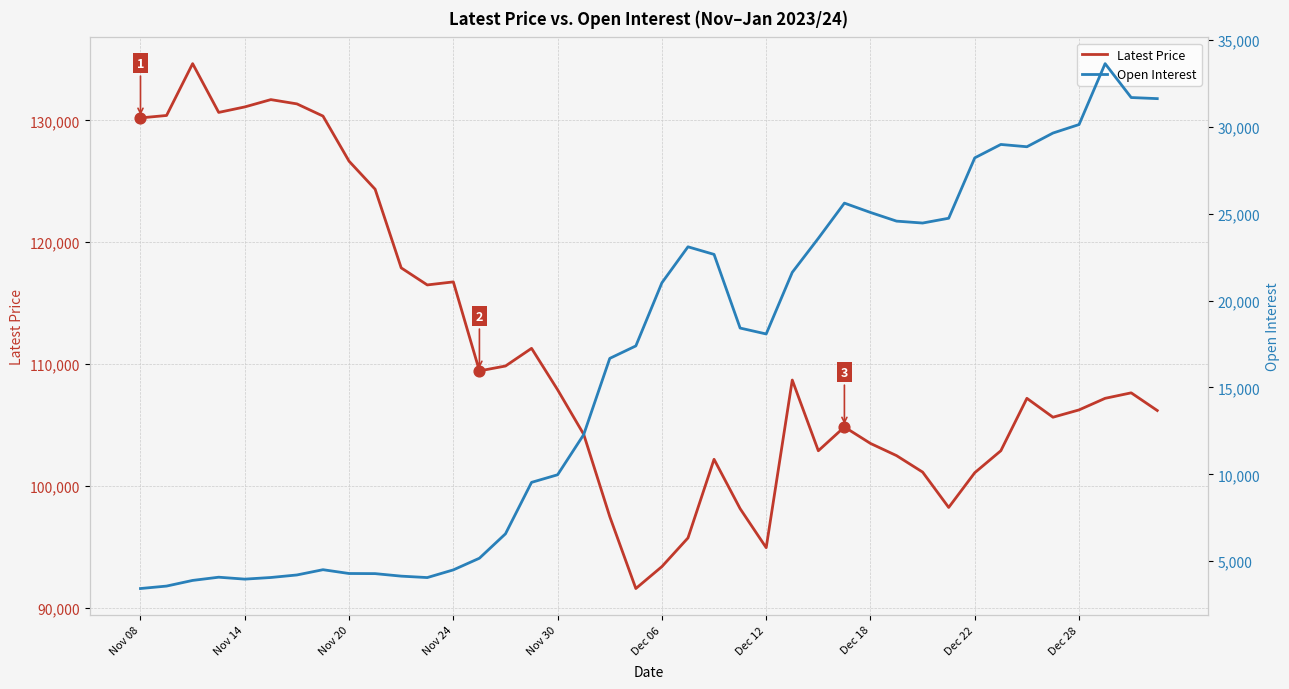

What is the maximum value for Latest Price?

134650